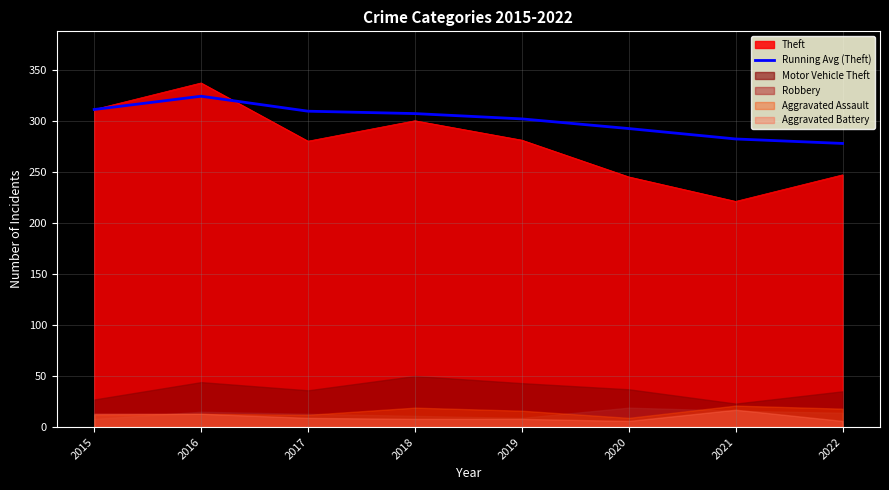

How many points are higher than both their immediate neighbors (excluding endpoints)?

1